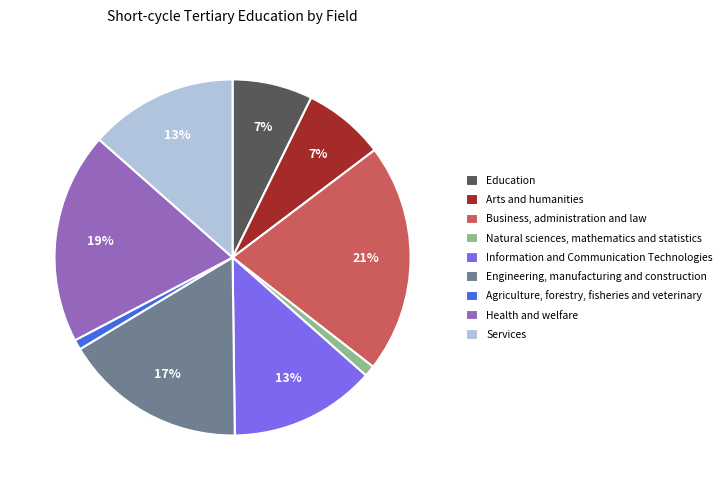

True or false: Services accounts for 13% of the total.

True